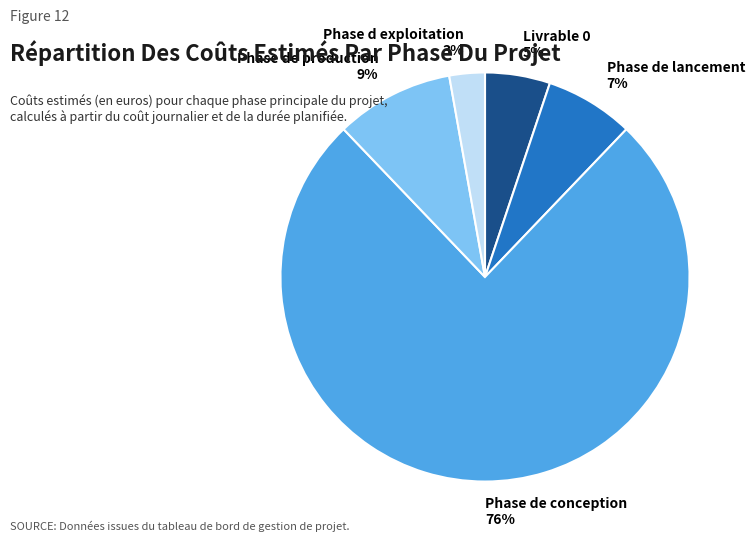

Rank the categories by value from highest to lowest.

Phase de conception, Phase de production, Phase de lancement, Livrable 0, Phase d exploitation